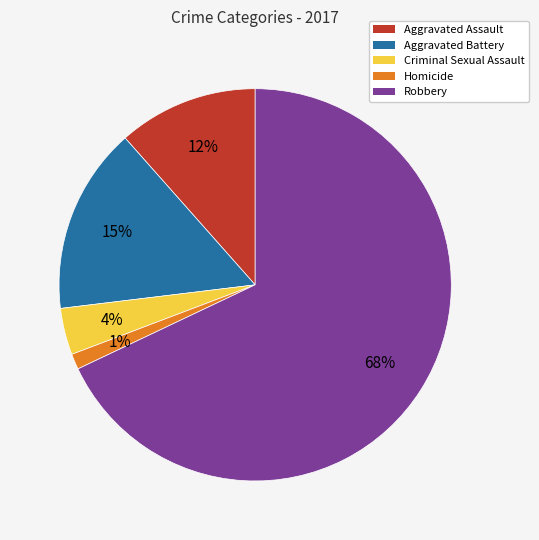

Do Criminal Sexual Assault and Homicide together represent more than half of the pie?

No